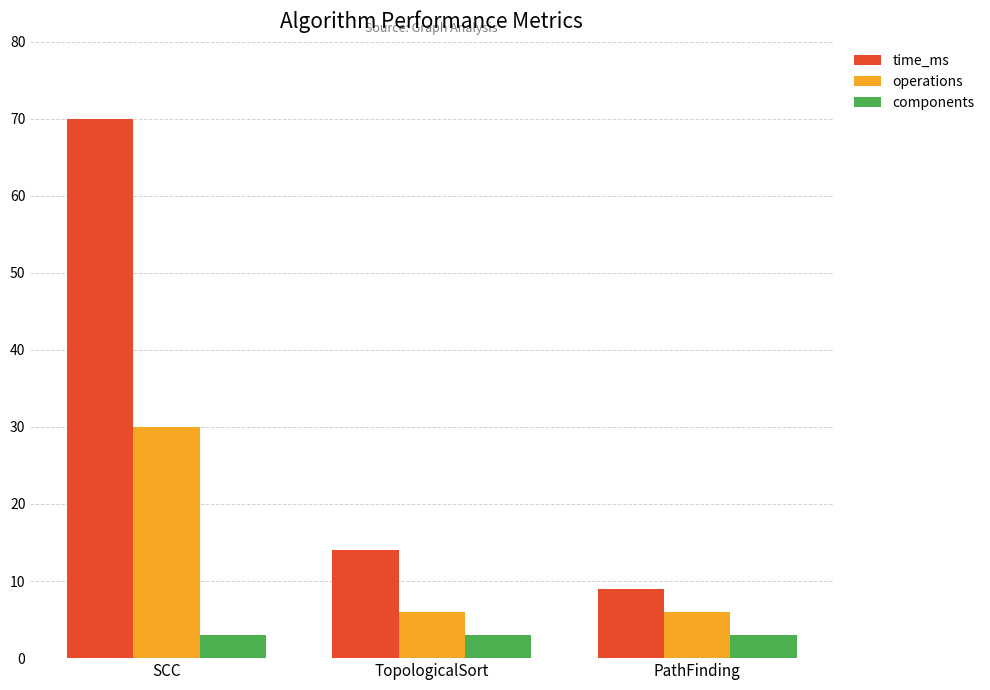

List the series in order of their overall mean, highest first.

time_ms, operations, components